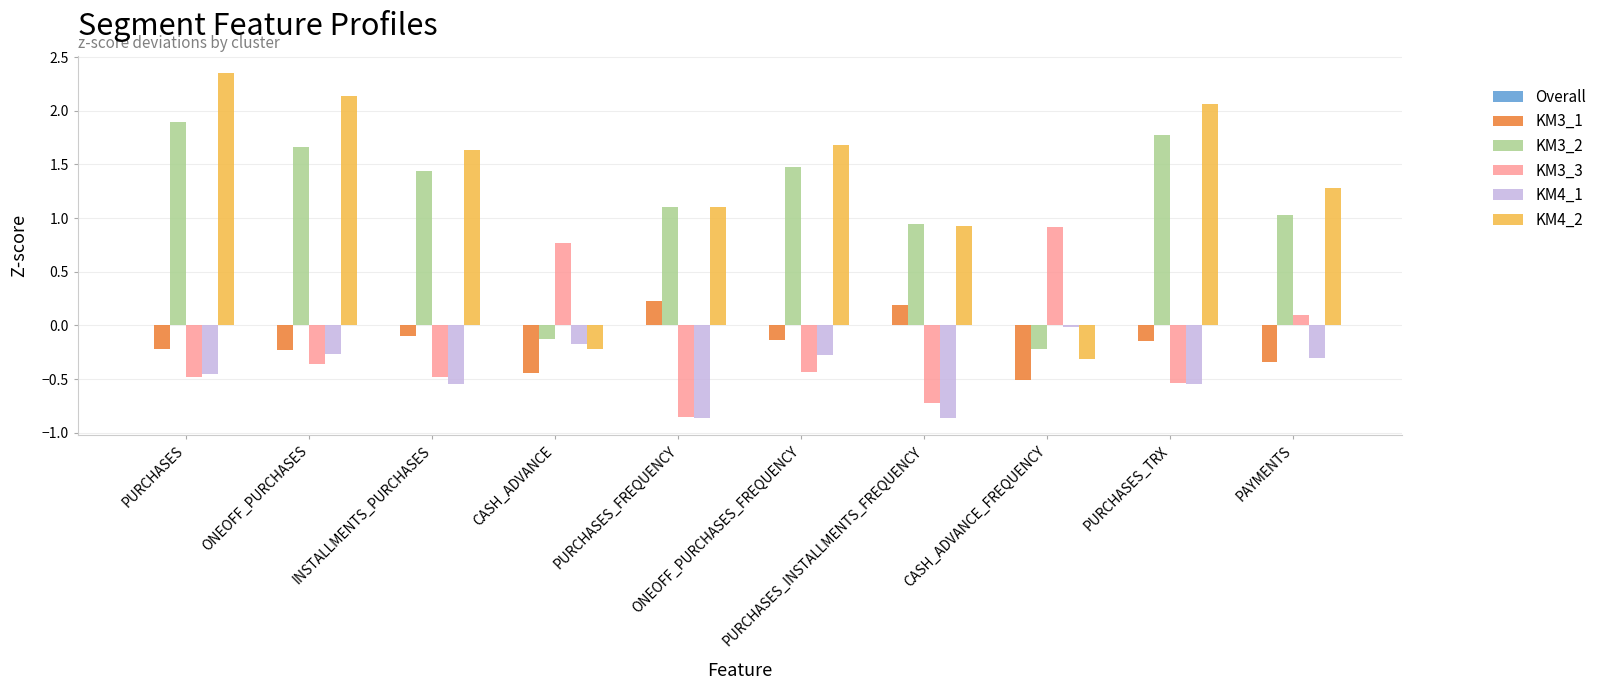

At which label does KM3_2 first exceed 1?

PURCHASES